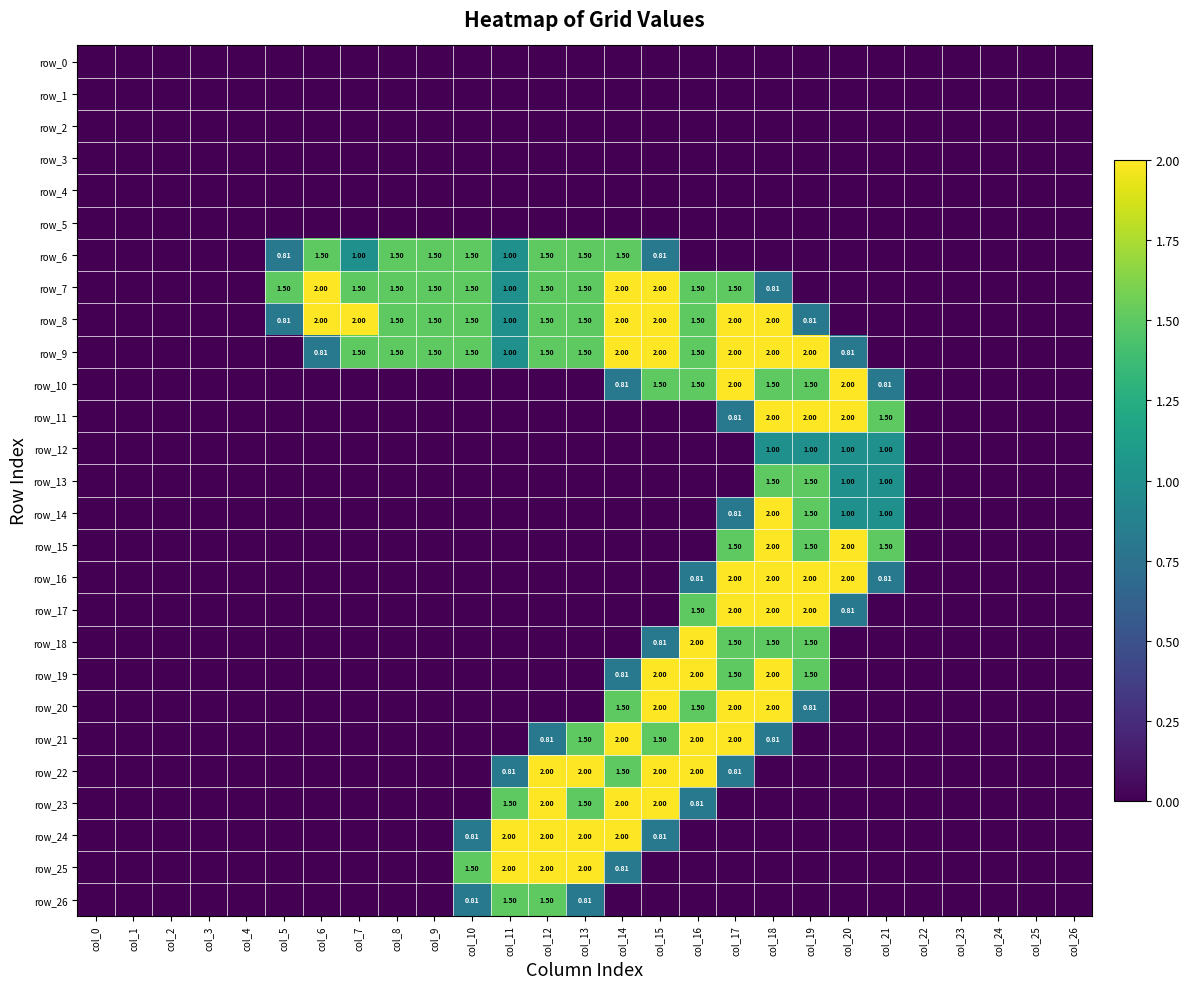

Rank the categories by row_17 value from highest to lowest.

col_17, col_18, col_19, col_16, col_20, col_0, col_1, col_2, col_3, col_4, col_5, col_6, col_7, col_8, col_9, col_10, col_11, col_12, col_13, col_14, col_15, col_21, col_22, col_23, col_24, col_25, col_26